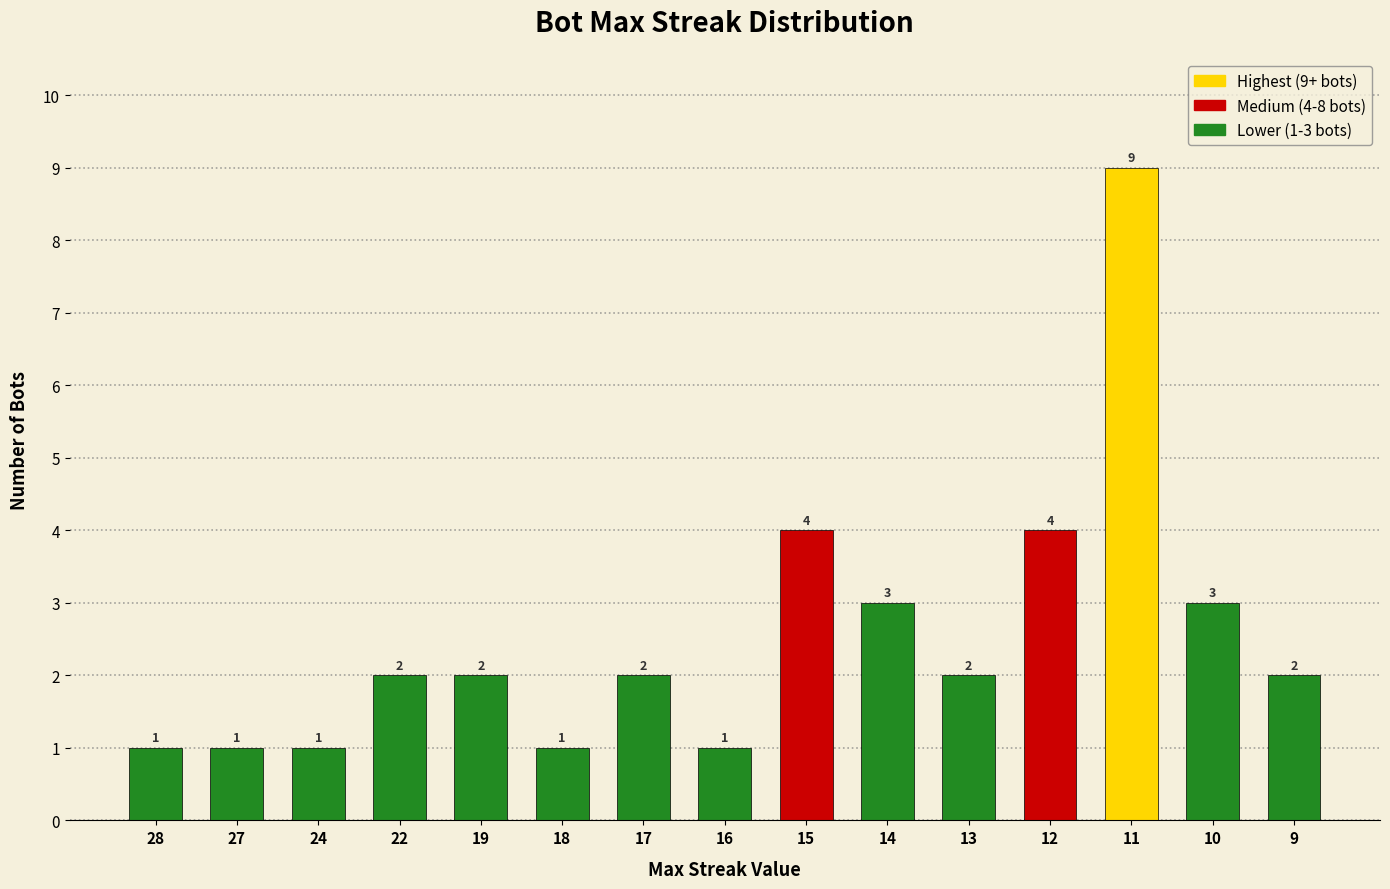

Is it true that the value at 19 is 2?

True